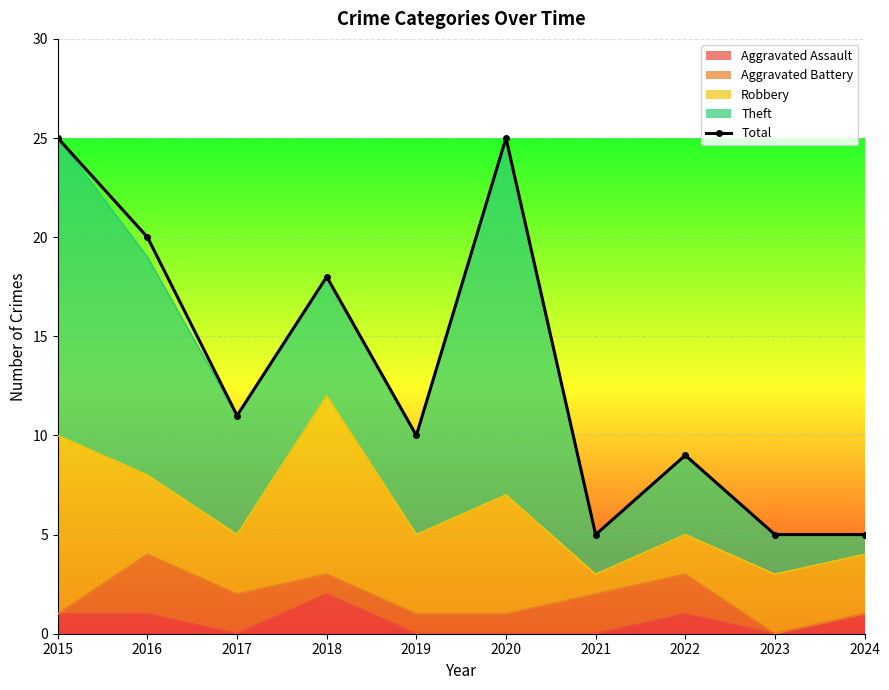

Reading right to left, transcribe all the data shown in this chart.

2024=5	2023=5	2022=9	2021=5	2020=25	2019=10	2018=18	2017=11	2016=20	2015=25